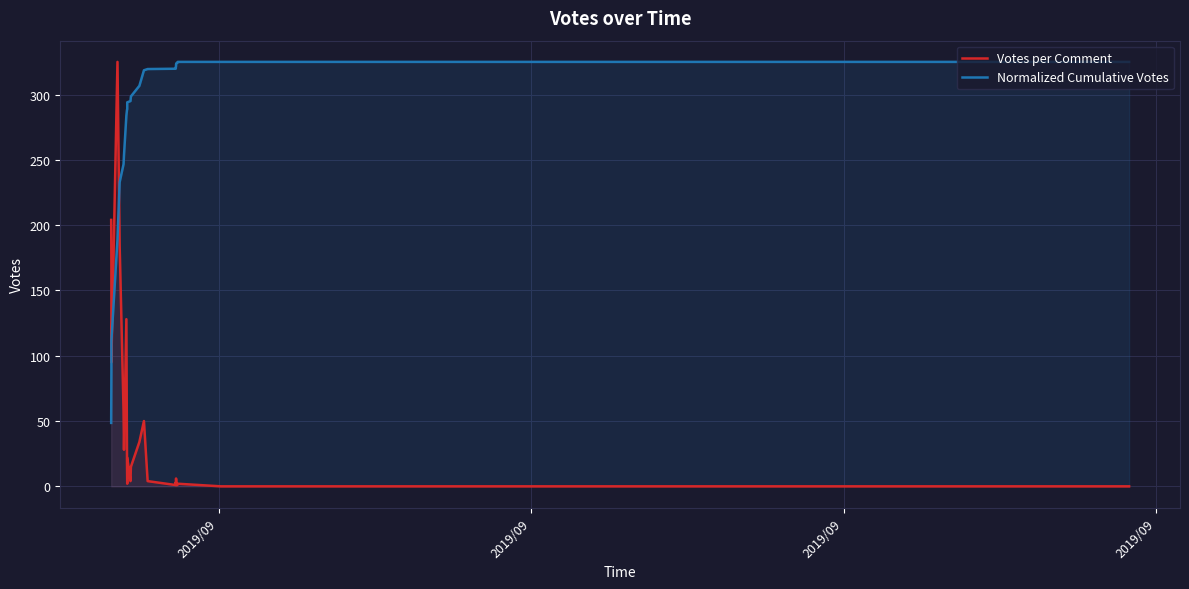

Rank the series by their maximum value, from lowest to highest.

Votes per Comment, Normalized Cumulative Votes